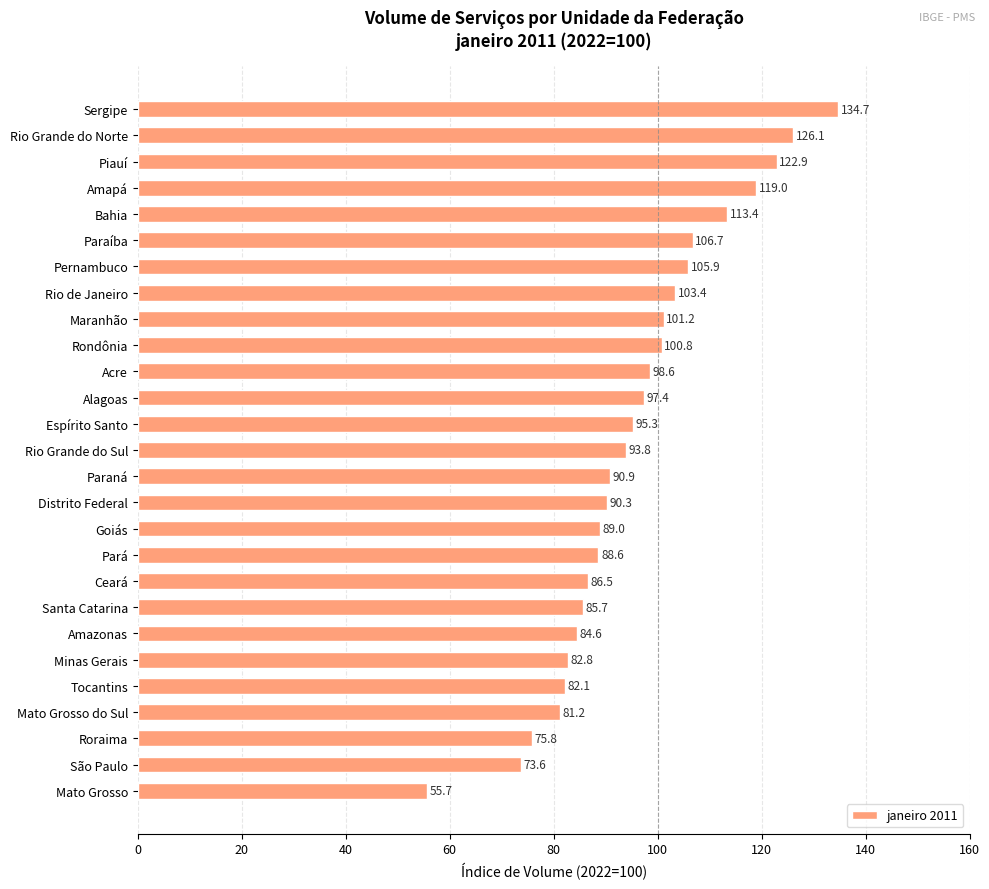

The chart shows a value of 75.8 at Roraima. True or false?

True